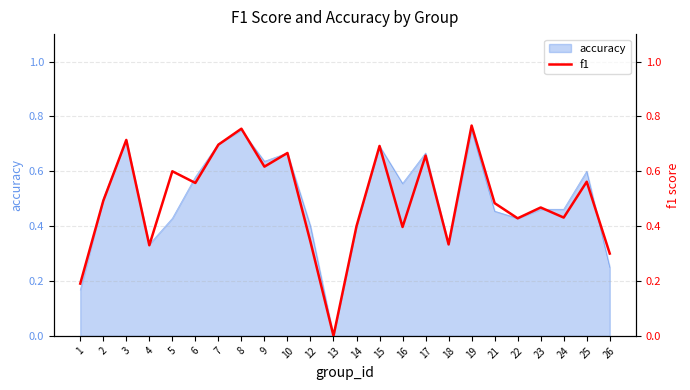

How many data points are above 0?

23